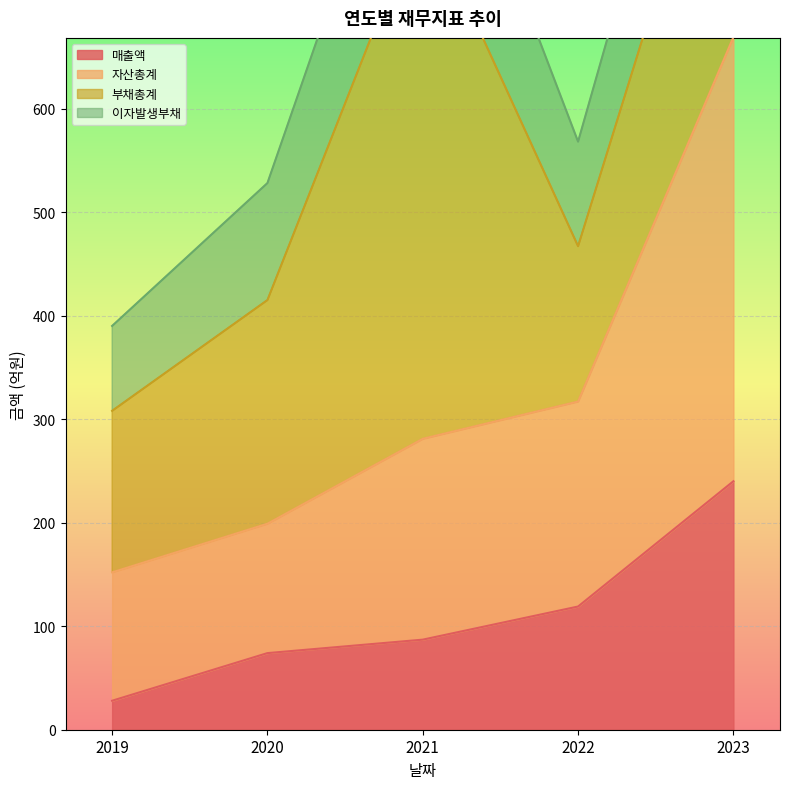

What is the minimum value shown in the chart?

28